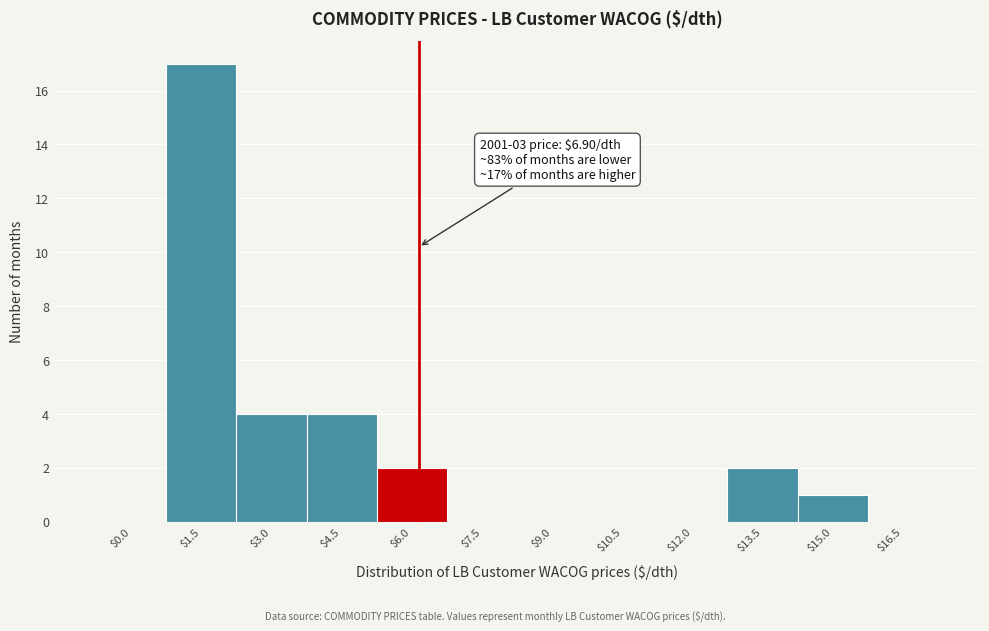

What is the sum of all values?

30